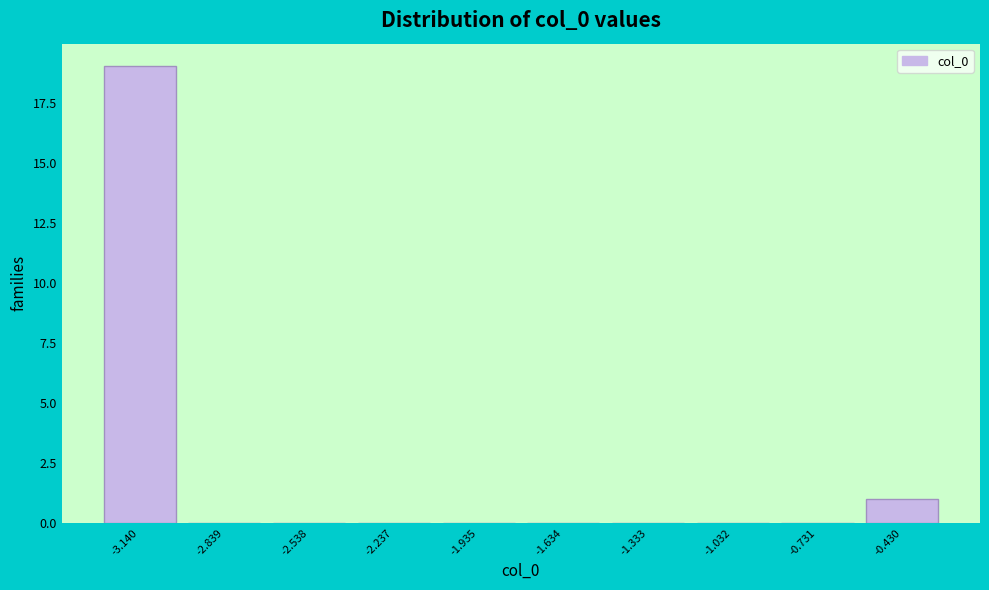

Reading left to right, extract all data points from this chart.

-3.140=19	-2.839=0	-2.538=0	-2.237=0	-1.935=0	-1.634=0	-1.333=0	-1.032=0	-0.731=0	-0.430=1